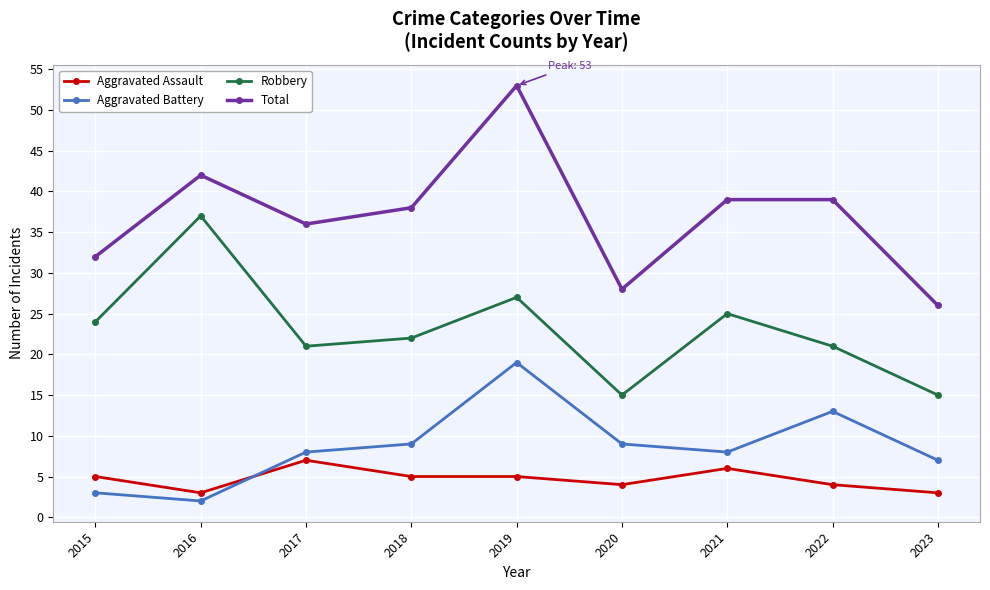

True or false: Aggravated Assault and Aggravated Battery intersect in this chart.

True